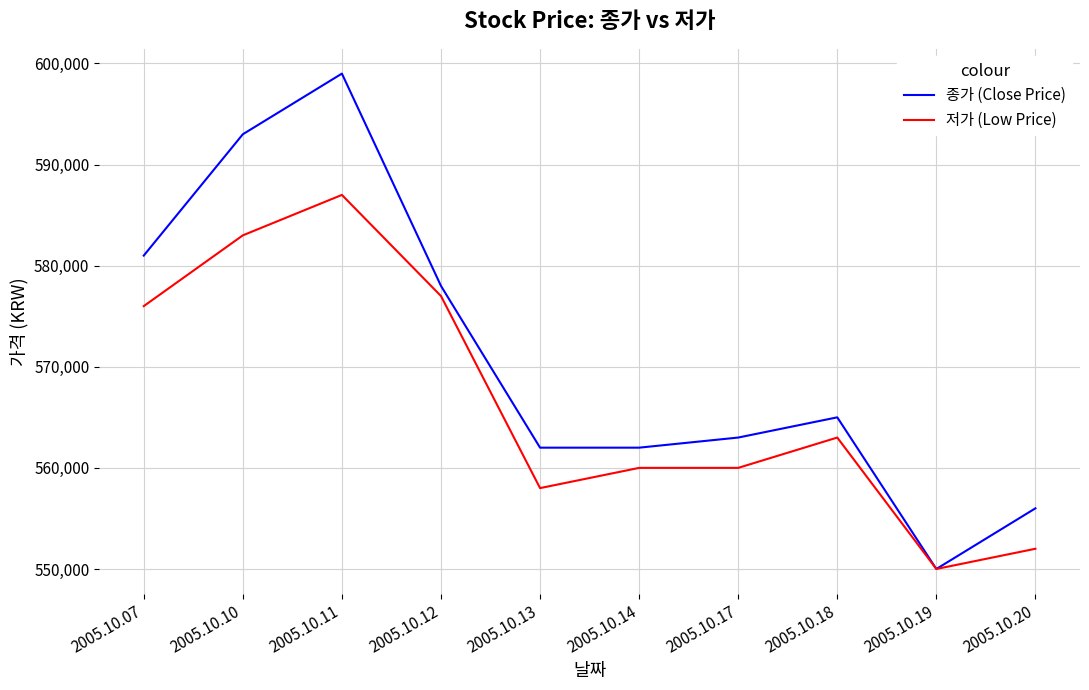

Reading left to right, transcribe all the data shown in this chart.

종가 (Close Price): 2005.10.07=581000	2005.10.10=593000	2005.10.11=599000	2005.10.12=578000	2005.10.13=562000	2005.10.14=562000	2005.10.17=563000	2005.10.18=565000	2005.10.19=550000	2005.10.20=556000
저가 (Low Price): 2005.10.07=576000	2005.10.10=583000	2005.10.11=587000	2005.10.12=577000	2005.10.13=558000	2005.10.14=560000	2005.10.17=560000	2005.10.18=563000	2005.10.19=550000	2005.10.20=552000